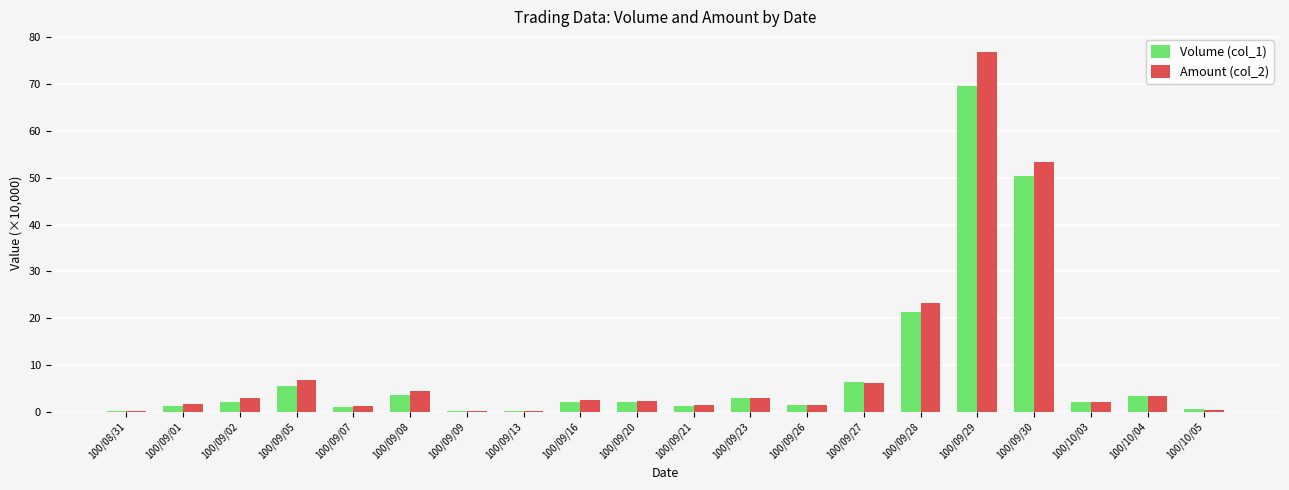

How many categories are shown in the chart?

20